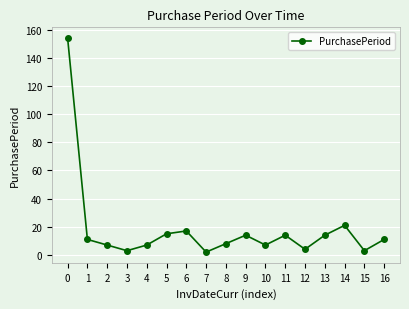

How many categories are shown in the chart?

17